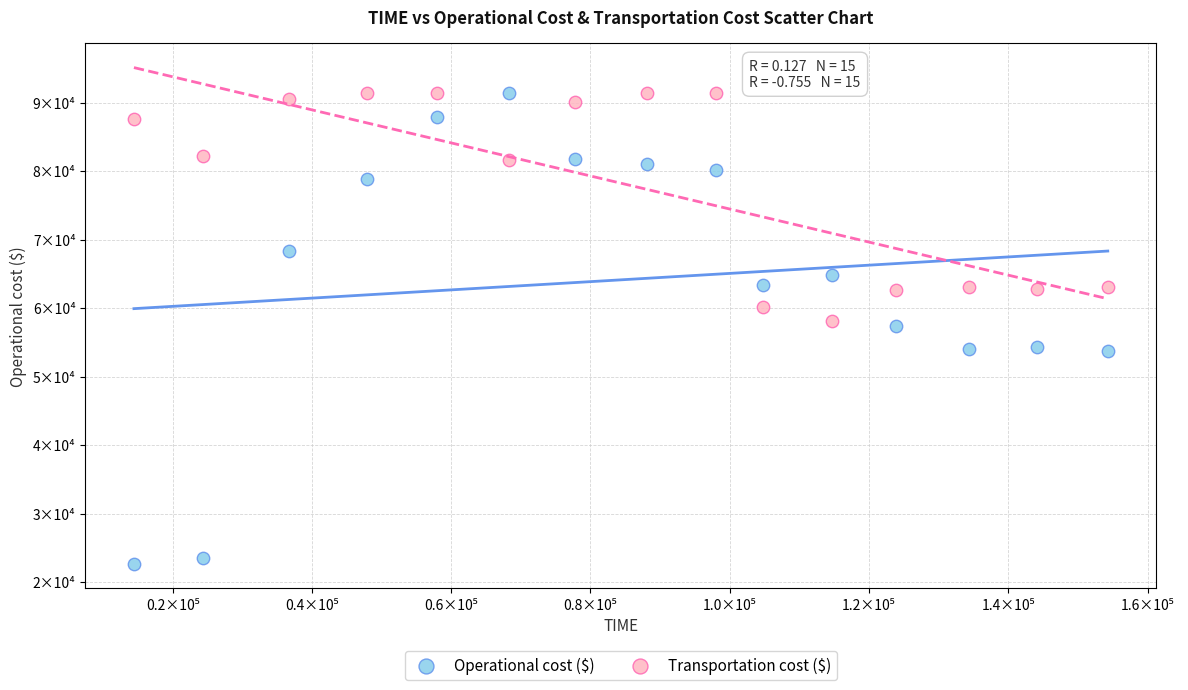

What are all the series names shown in the legend?

Operational cost ($), Transportation cost ($)